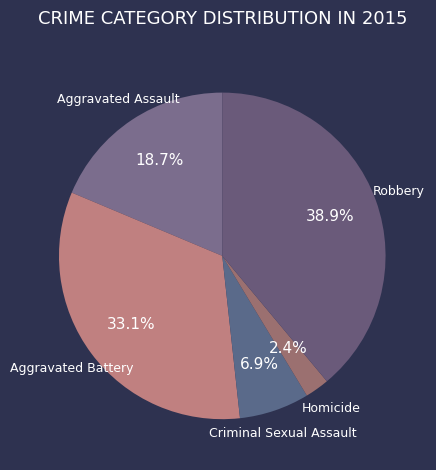

Approximately how many times larger is the value at Aggravated Battery compared to Criminal Sexual Assault?

4.8